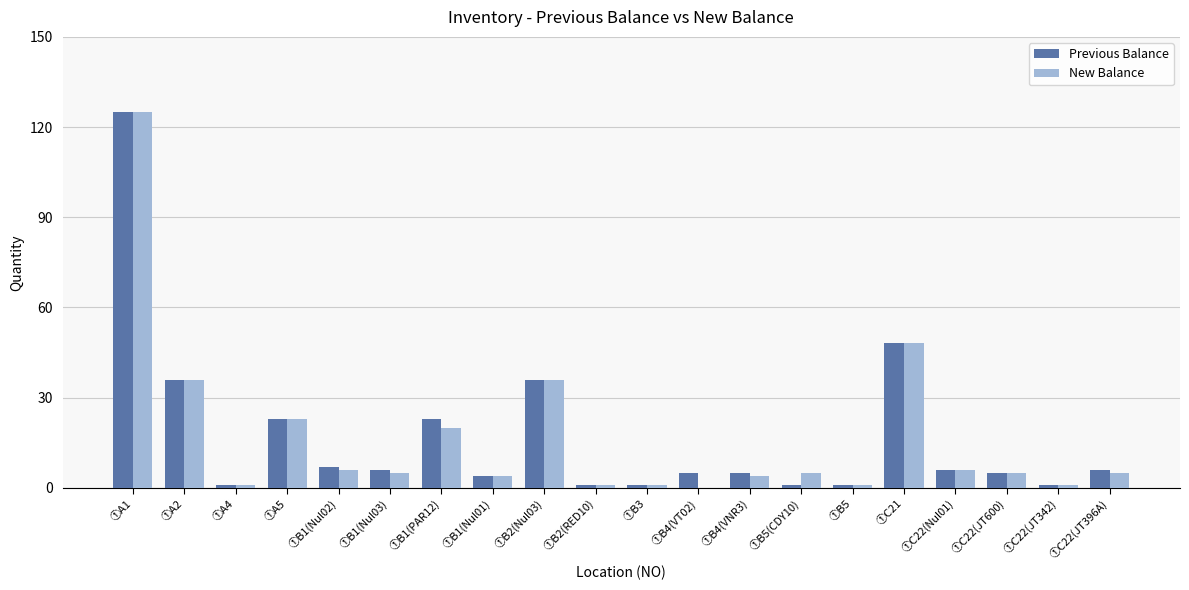

What is the sum of the Previous Balance values at ①B2(RED10) and ①C22(Nul01)?

7